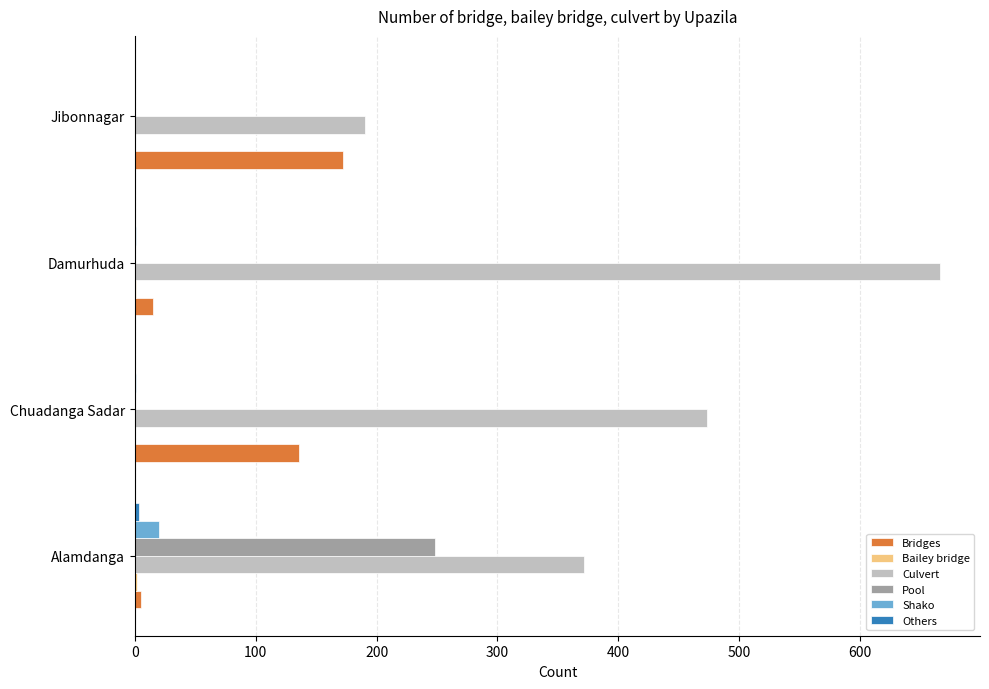

Which series changed the most between Alamdanga and Chuadanga Sadar?

Pool